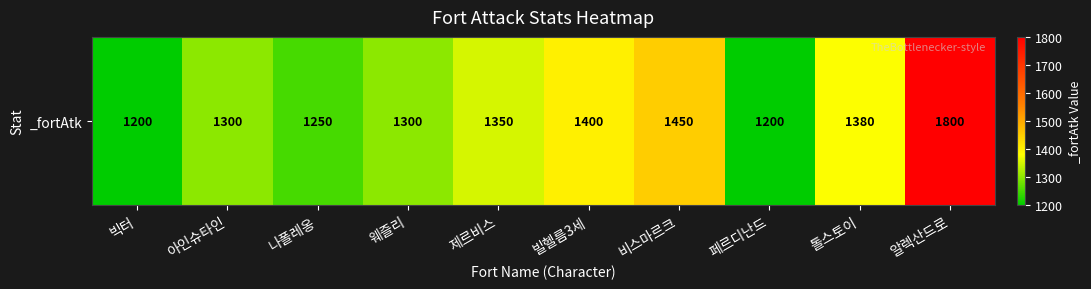

List the labels in order of value, largest first.

알렉산드로, 비스마르크, 빌헬름3세, 톨스토이, 제르비스, 아인슈타인, 웨즐리, 나폴레옹, 빅터, 페르디난드